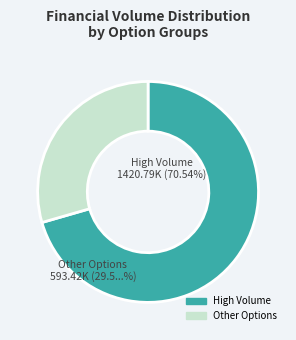

Does any single category account for the majority?

Yes